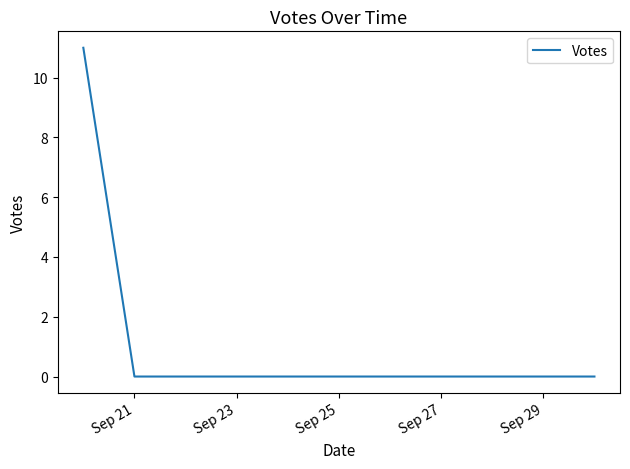

What is the sum of all values?

11